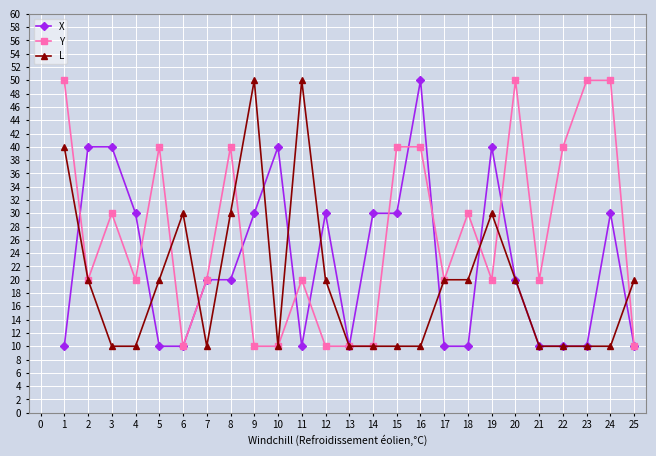

What is the maximum value shown in the chart?

50